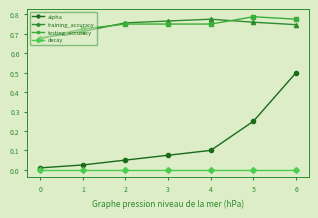

Is the value of training_accuracy at 3 greater than the value of alpha at 5?

Yes